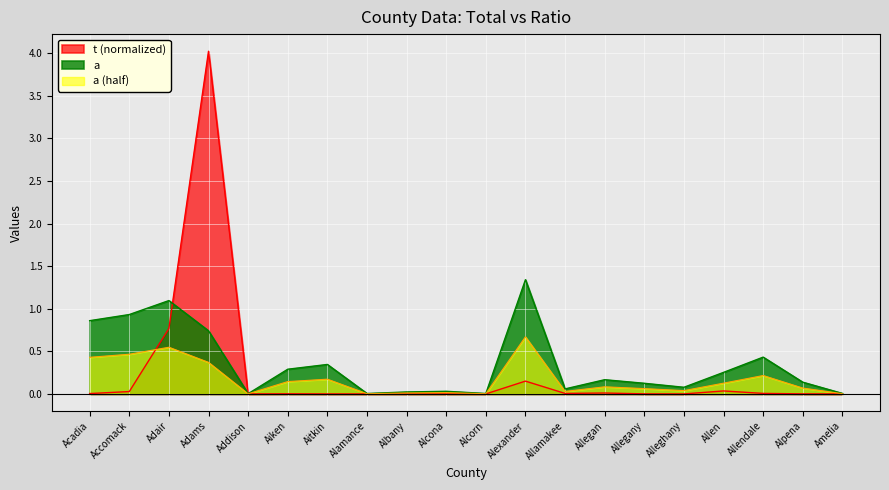

At which label is t closest to 2?

Adair